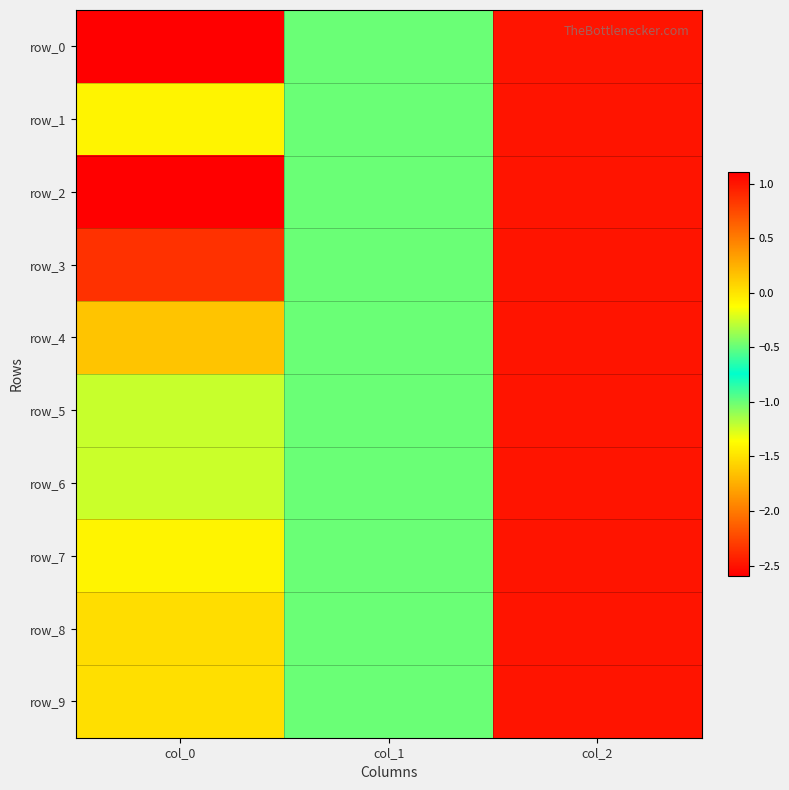

Reading left to right, extract all data points from this chart.

row_0: -2.6	-1.0	1.0
row_1: -0.1	-1.0	1.0
row_2: 1.1	-1.0	1.0
row_3: 0.9	-1.0	1.0
row_4: 0.2	-1.0	1.0
row_5: -0.3	-1.0	1.0
row_6: -0.3	-1.0	1.0
row_7: -0.1	-1.0	1.0
row_8: 0.0	-1.0	1.0
row_9: 0.0	-1.0	1.0